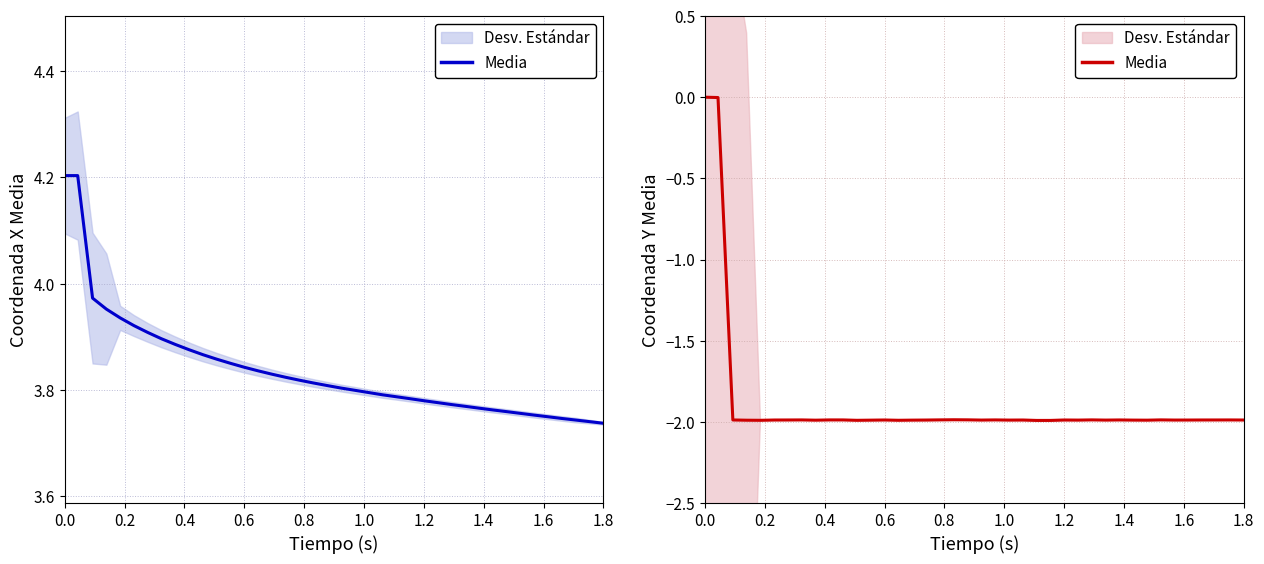

What position from the left is 0.0?

1